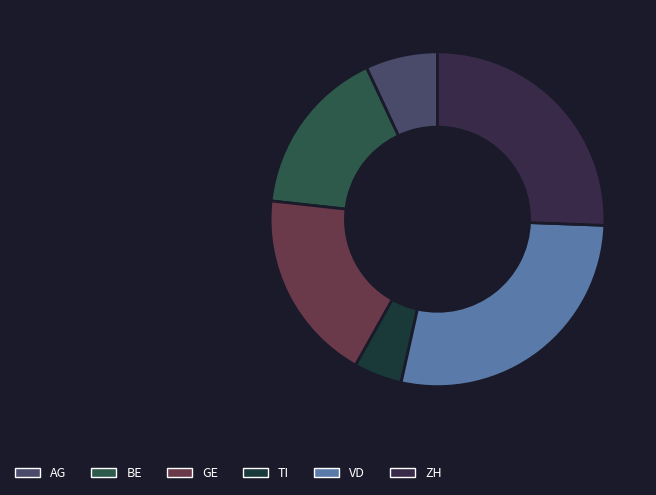

Is it true that VD is 20% of the pie?

False